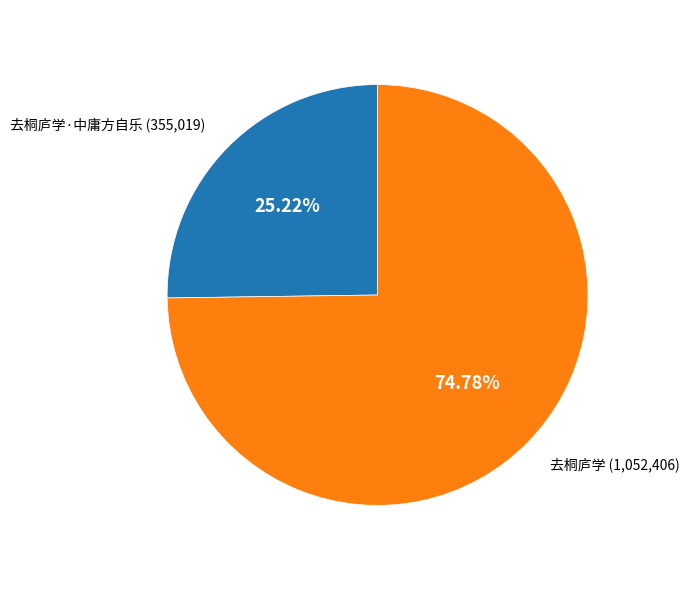

Is there a majority slice in this chart?

Yes